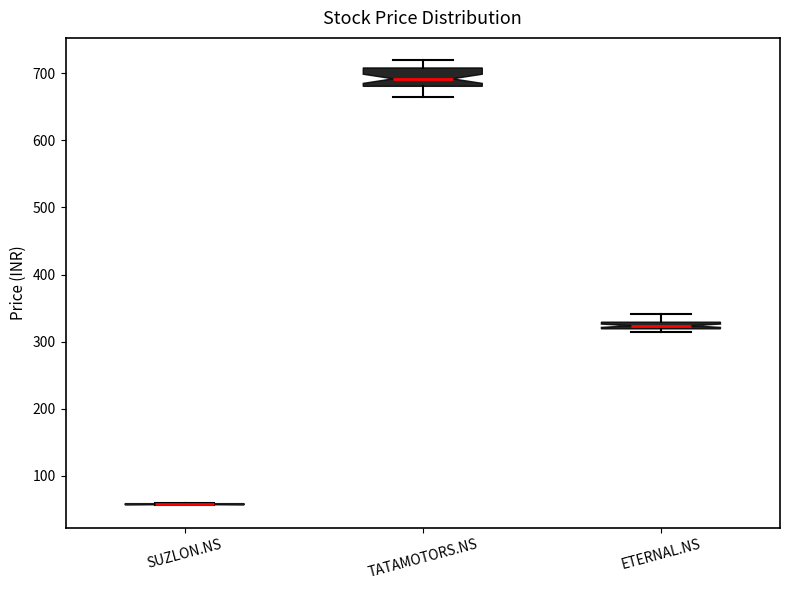

Comparing the boxes themselves (not the whiskers), which one is the tallest?

TATAMOTORS.NS